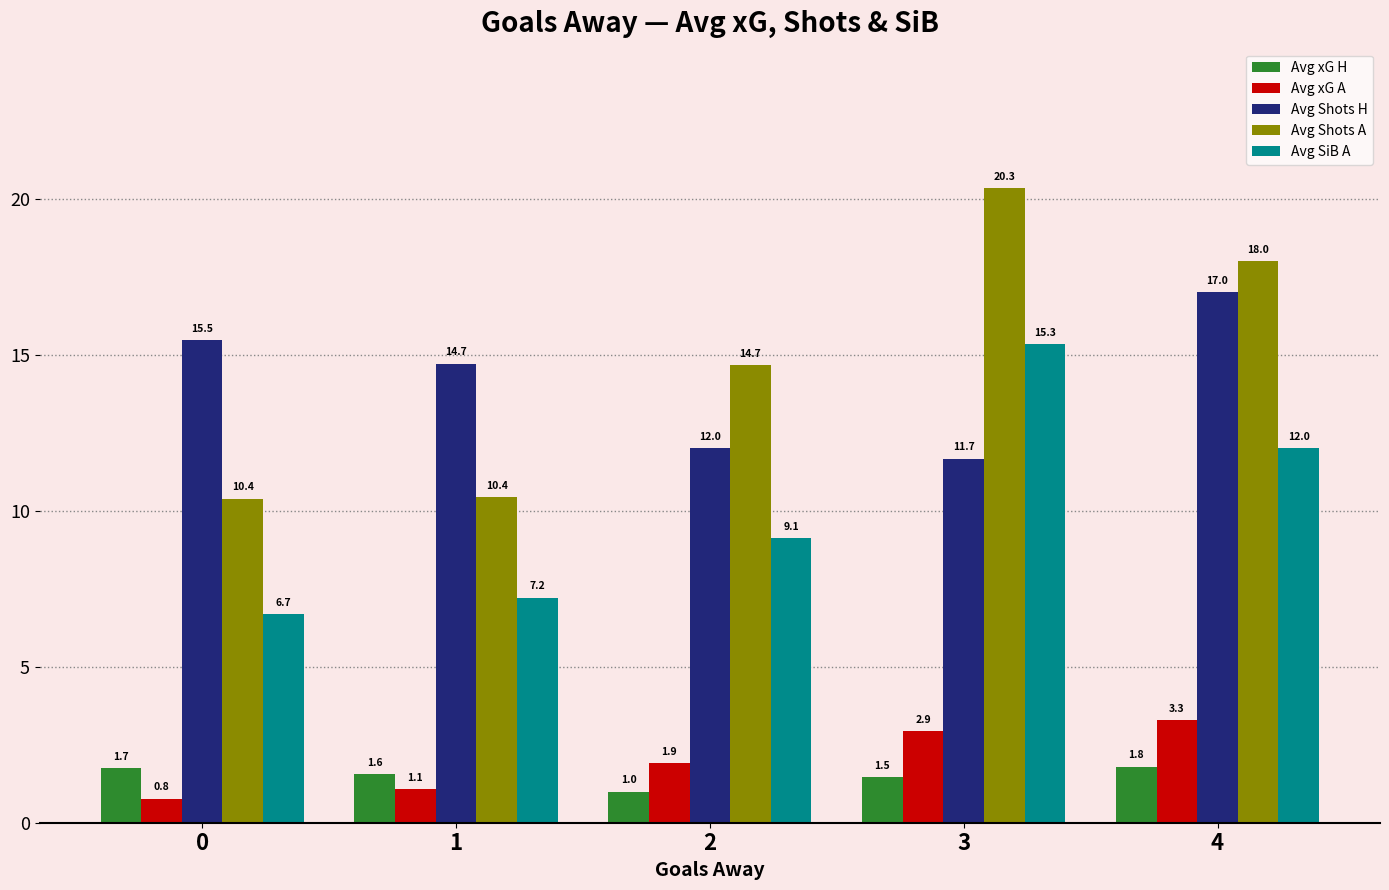

What is the value of the Avg Shots H bar at the 3rd from the left?

12.0